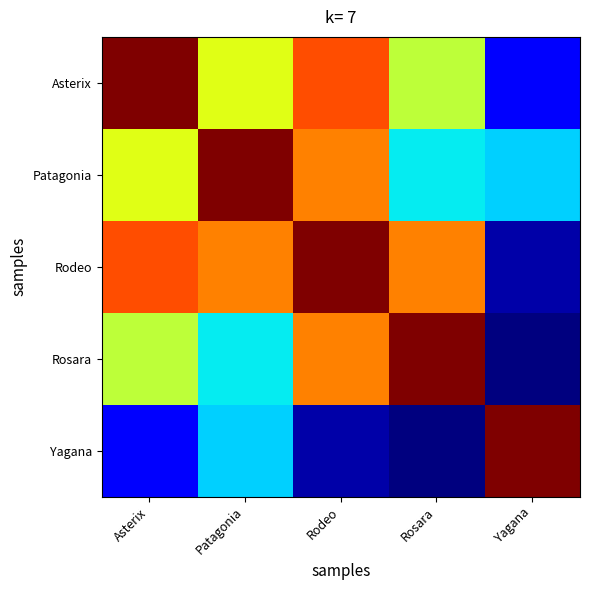

Reading left to right, what are all the values shown in this chart?

Asterix: Asterix=450.0	Patagonia=349.5	Rodeo=403.4	Rosara=337.4	Yagana=214.7
Patagonia: Asterix=349.5	Patagonia=450.0	Rodeo=389.1	Rosara=277.7	Yagana=270.6
Rodeo: Asterix=403.4	Patagonia=389.1	Rodeo=450.0	Rosara=388.9	Yagana=191.8
Rosara: Asterix=337.4	Patagonia=277.7	Rodeo=388.9	Rosara=450.0	Yagana=182.1
Yagana: Asterix=214.7	Patagonia=270.6	Rodeo=191.8	Rosara=182.1	Yagana=450.0